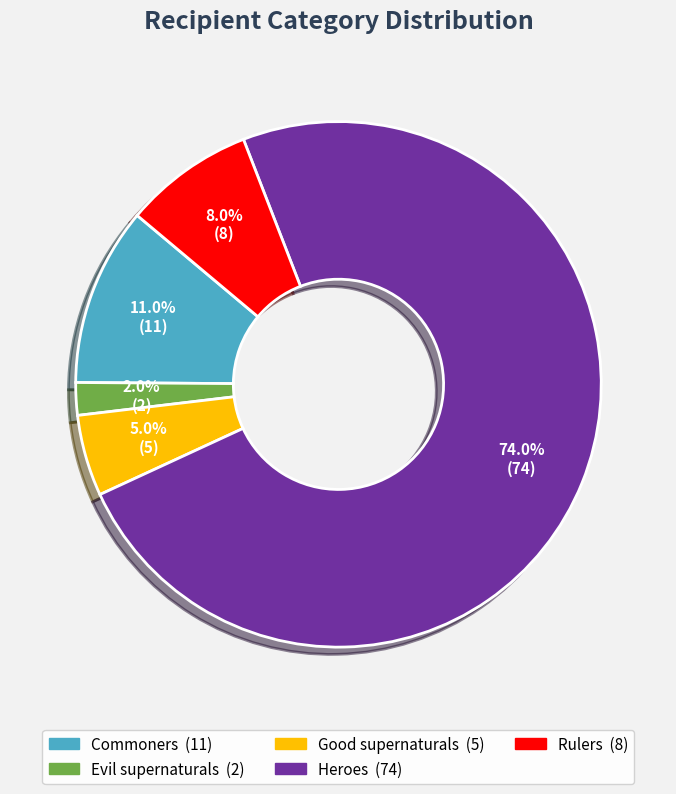

How many segments does this pie chart have?

5